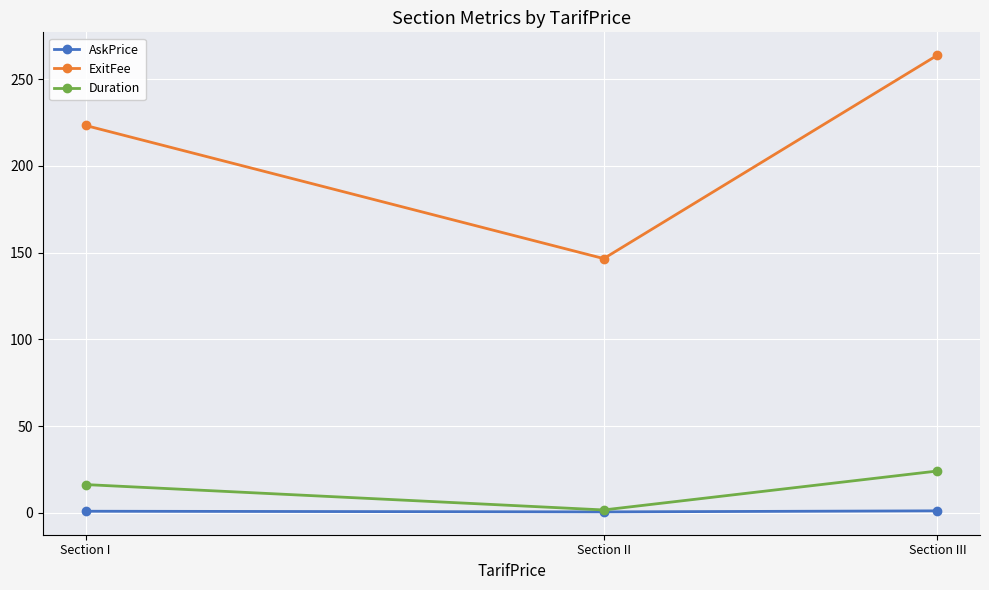

Does the chart display data point markers on the line(s)?

Yes